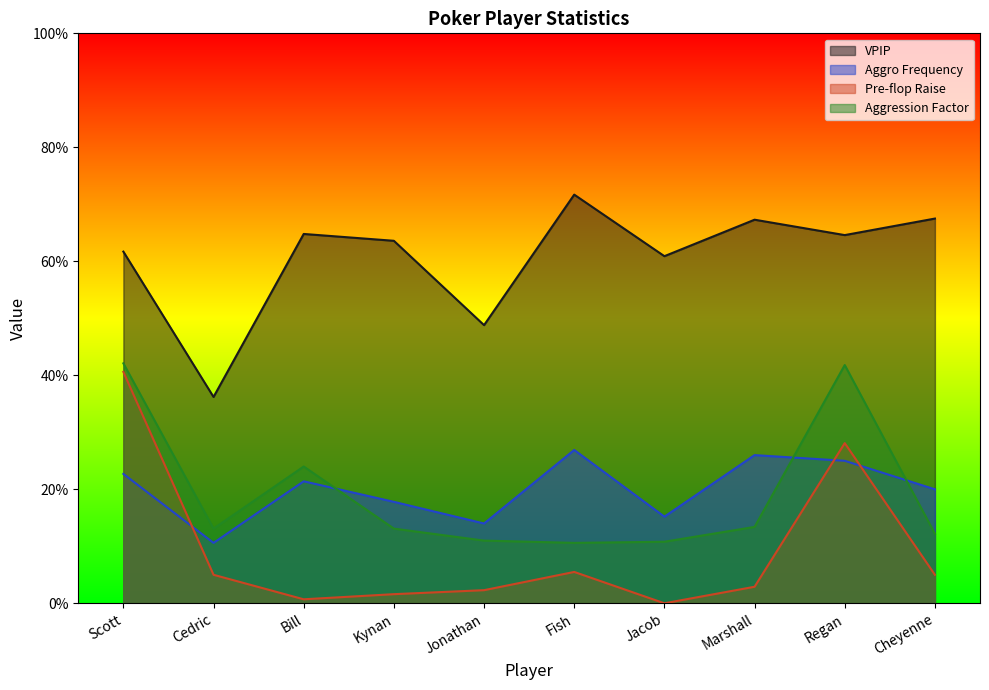

What is the total value across all series at Regan?

1.6